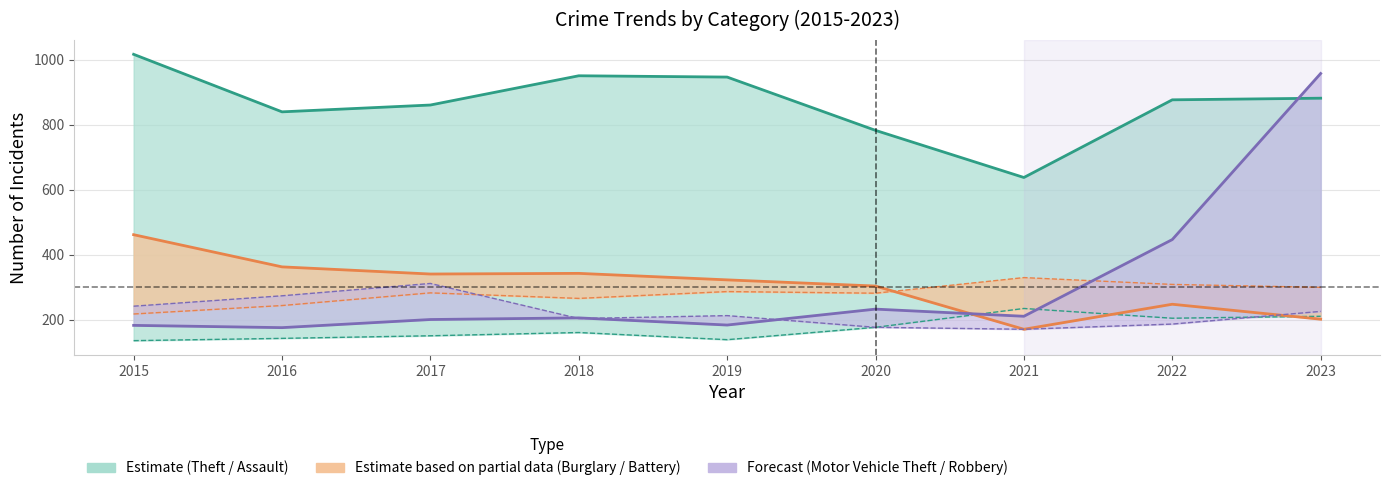

What is the value of the Motor Vehicle Theft point at the 5th from the left?

184